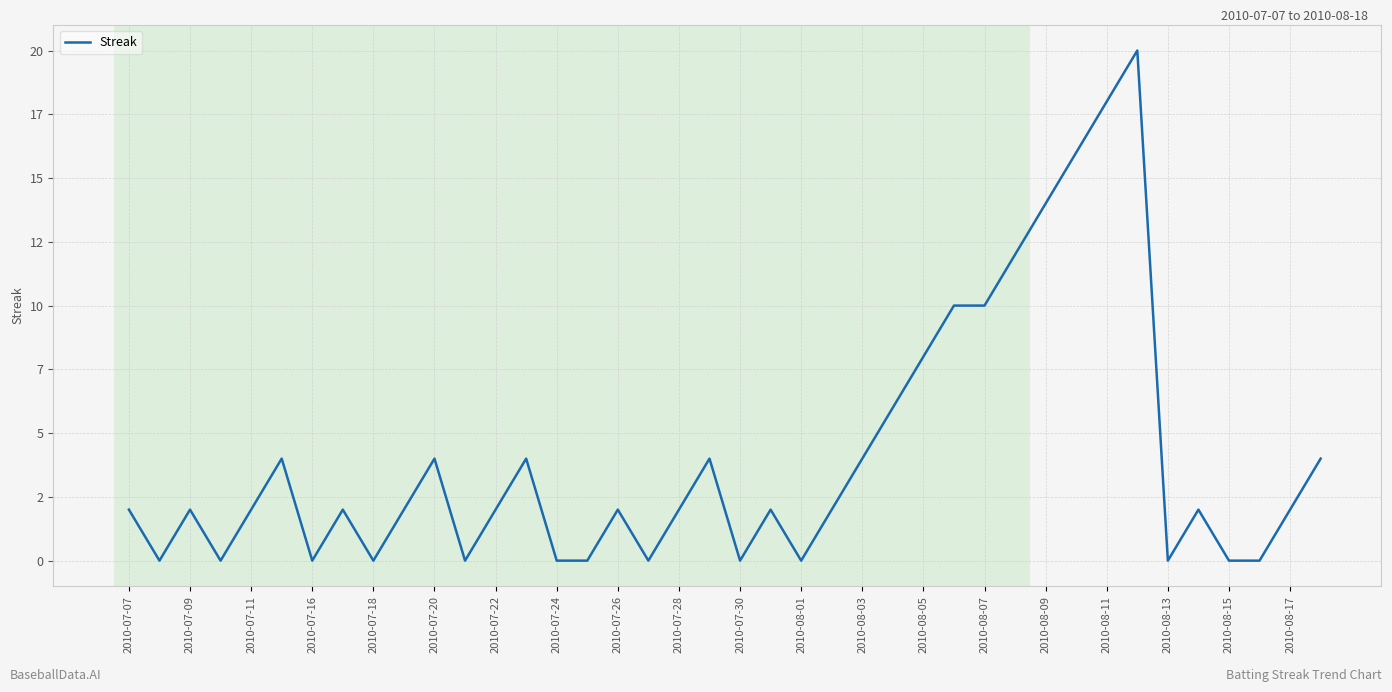

Is this an area chart (filled region under the line)?

No